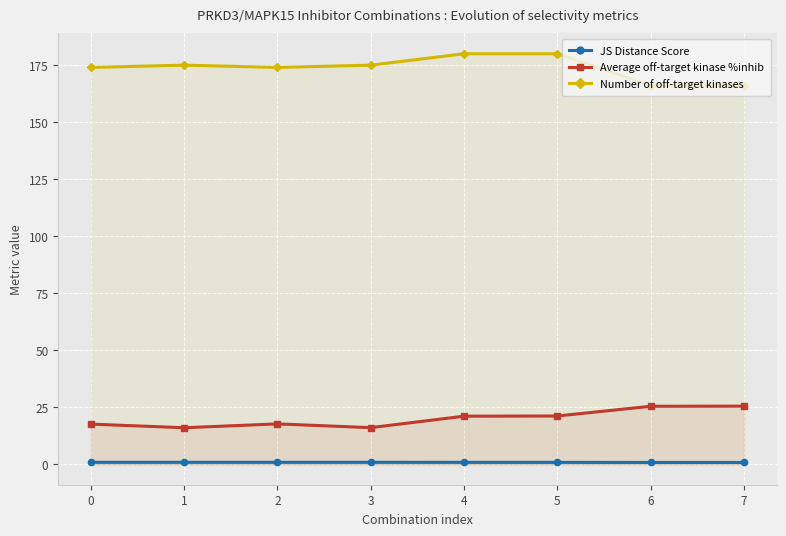

True or false: Number of off-target kinases has more than 0 interior local peaks.

True